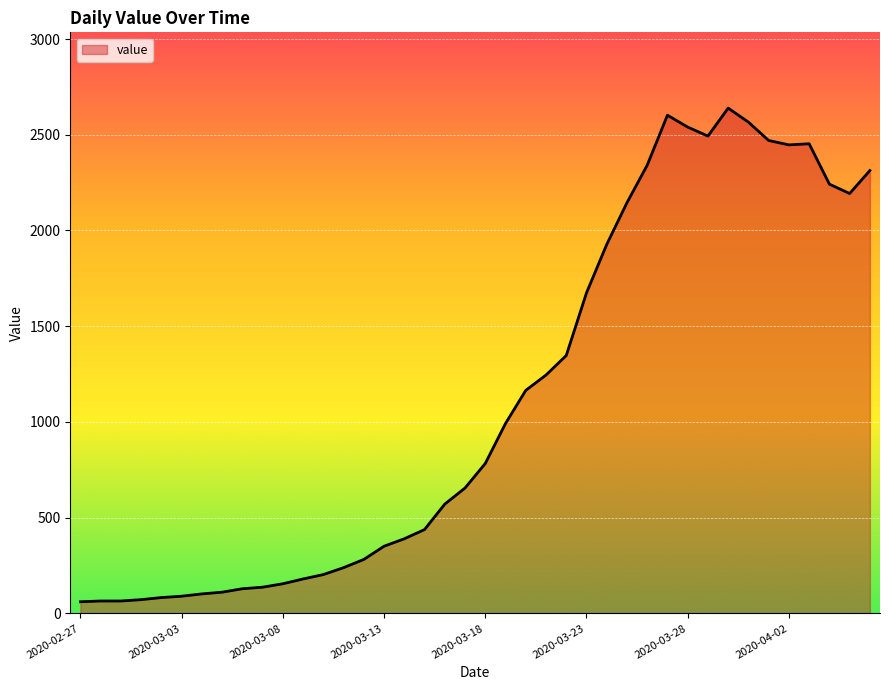

What is the greatest value displayed?

2639